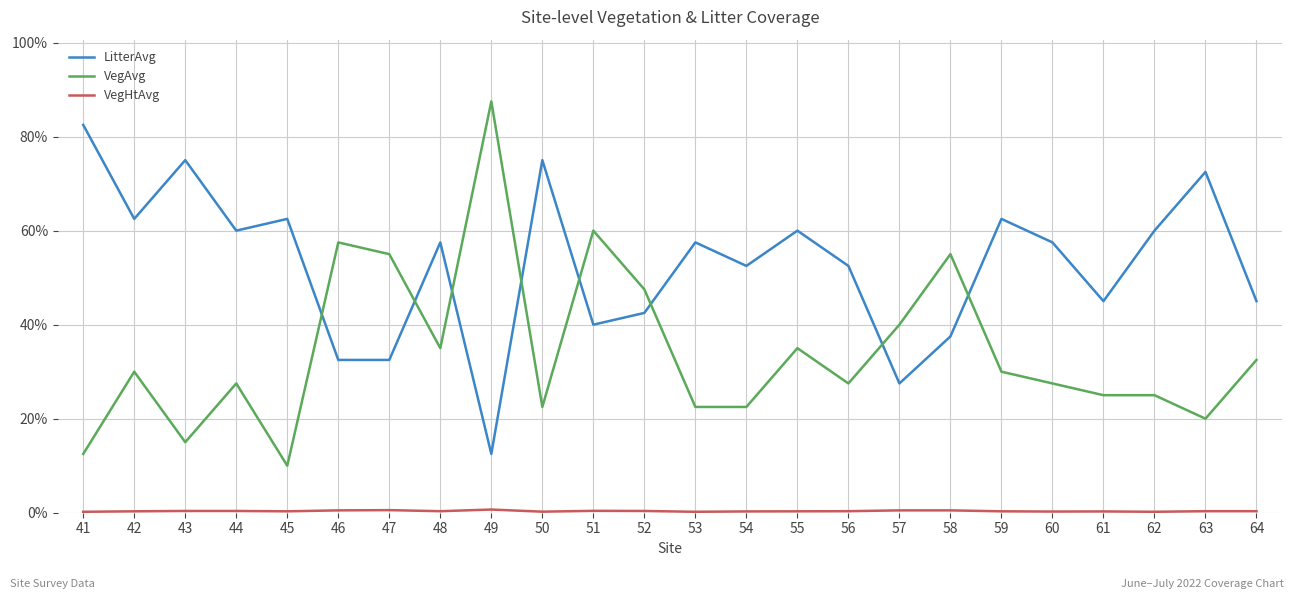

What is the difference between the maximum and minimum values in the LitterAvg series?

70.0